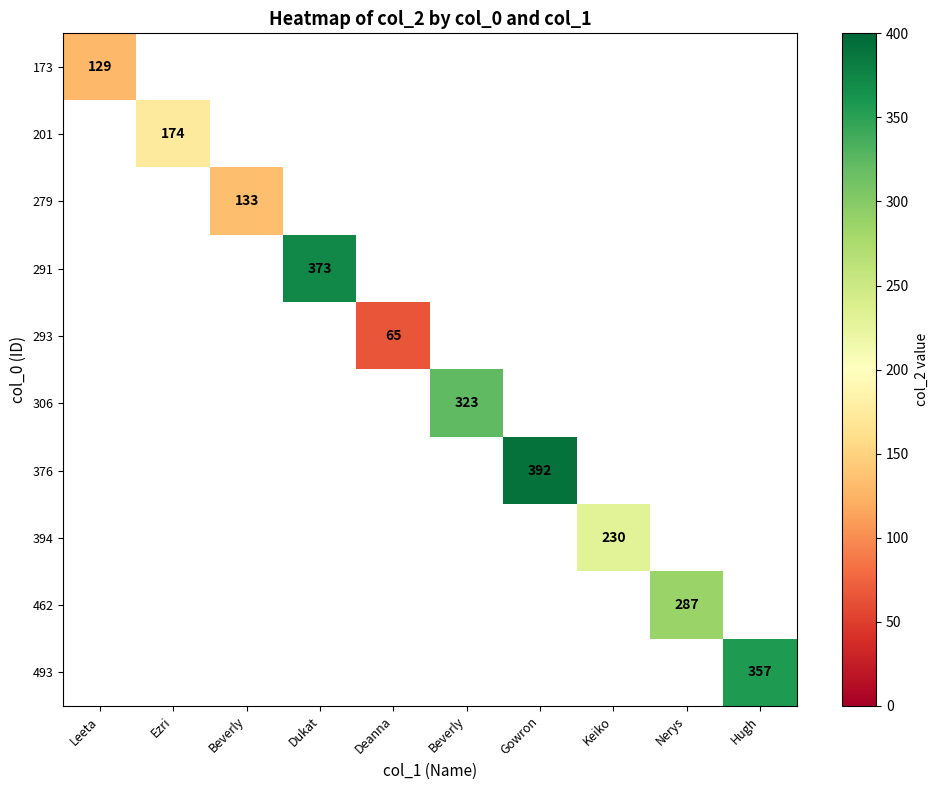

At how many categories does at least one series exceed 280?

5